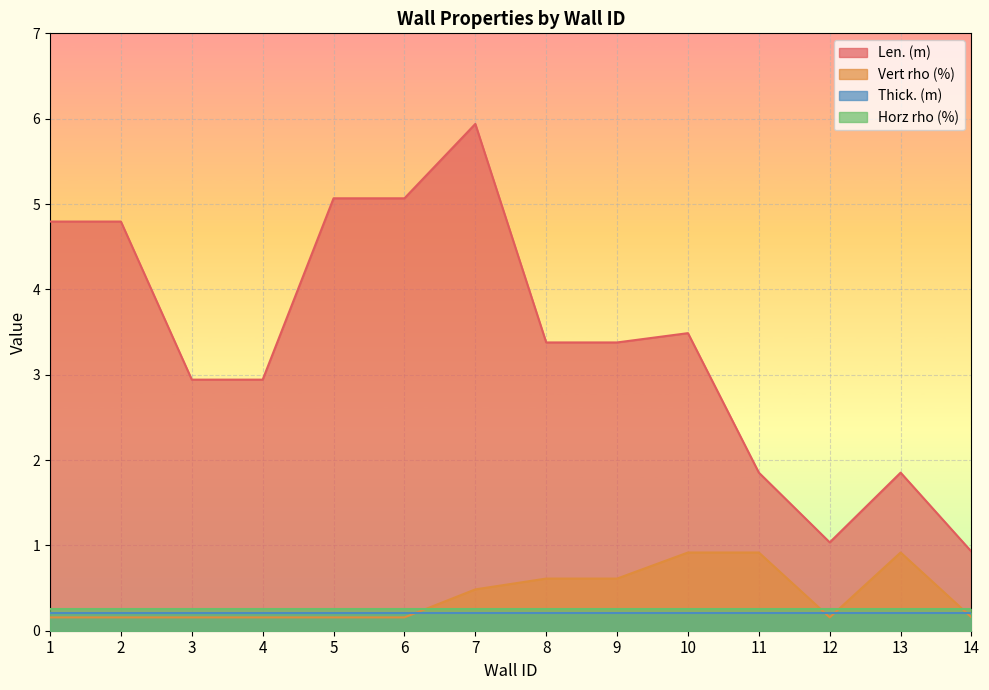

True or false: Vert rho (%) and Len. (m) cross at least once.

False